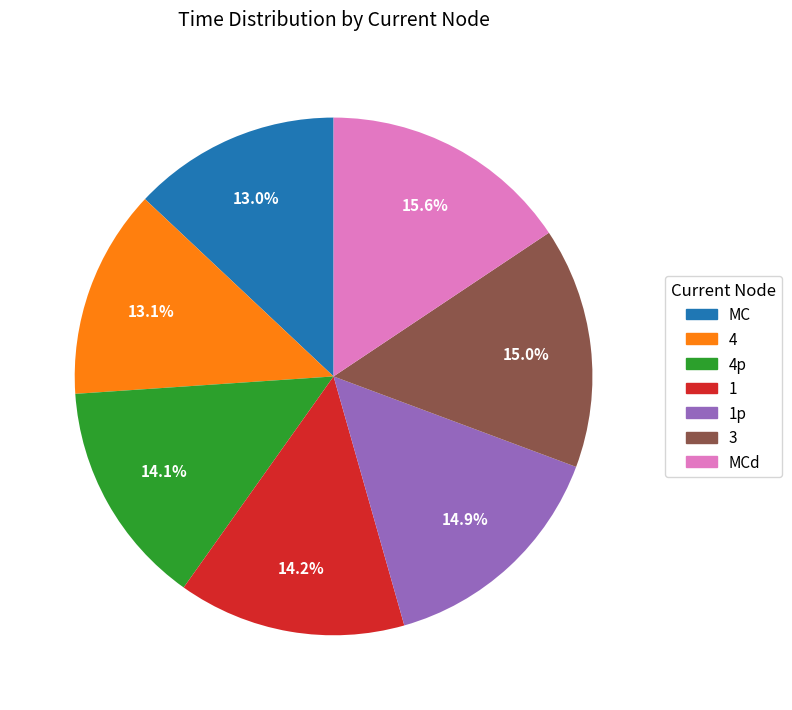

Does any single category account for the majority?

No